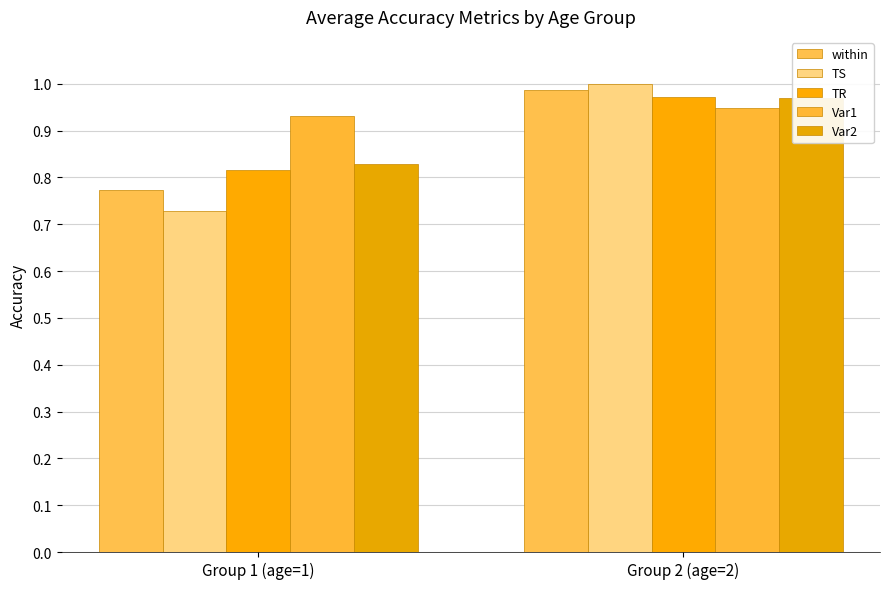

The within series shows 1.5 at Group 2 (age=2). True or false?

False